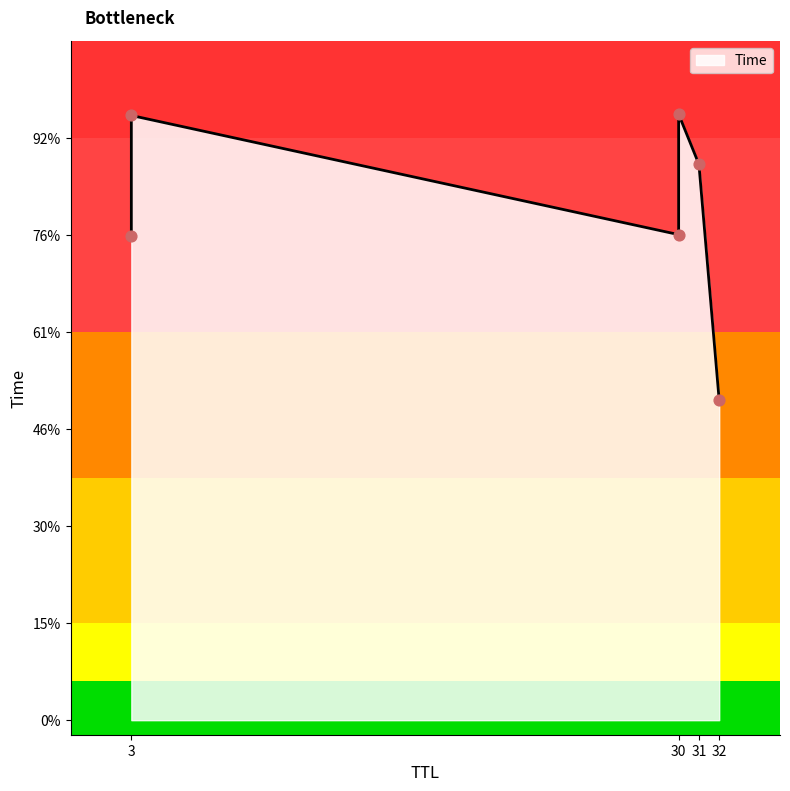

Which has a higher value, 30 or 3?

3